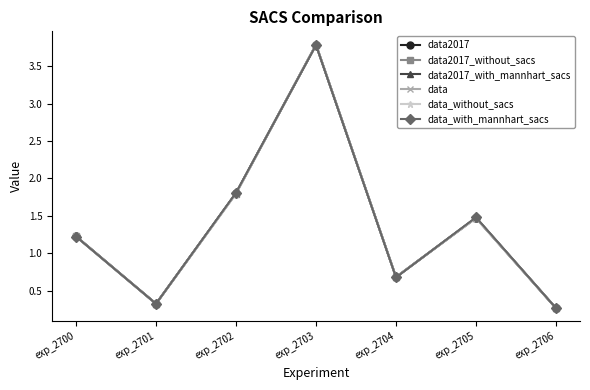

What is the average value of the data2017_with_mannhart_sacs series?

1.4